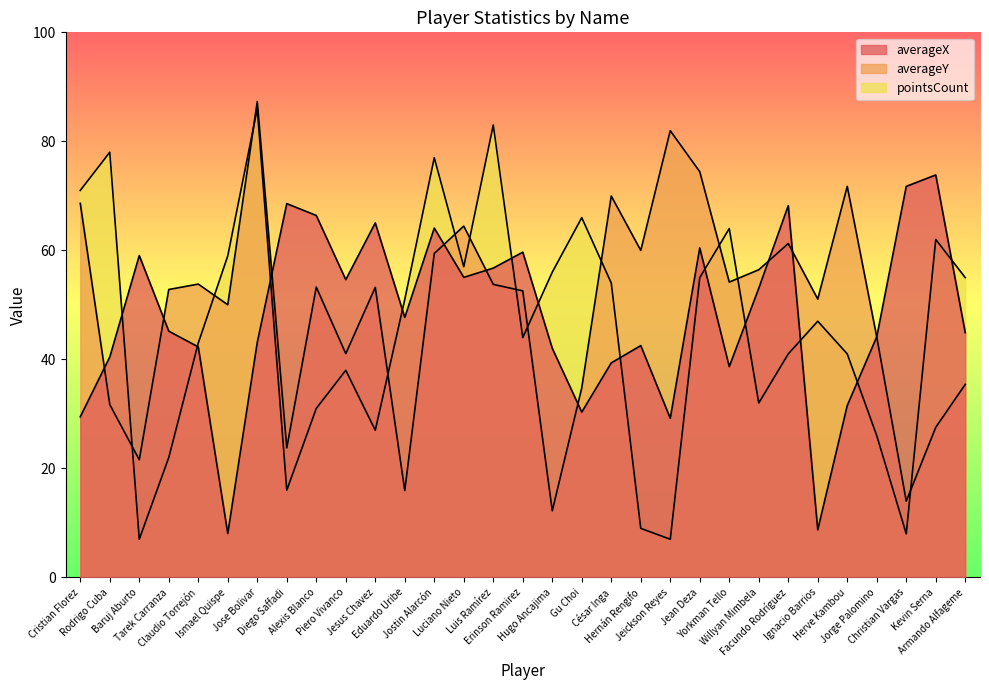

List the series in order of their peak value, highest first.

averageY, pointsCount, averageX